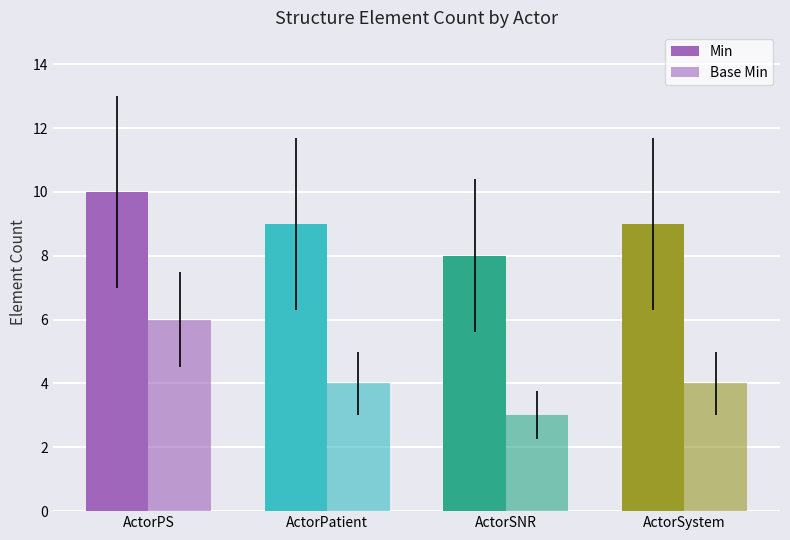

How many data points does each series have?

4